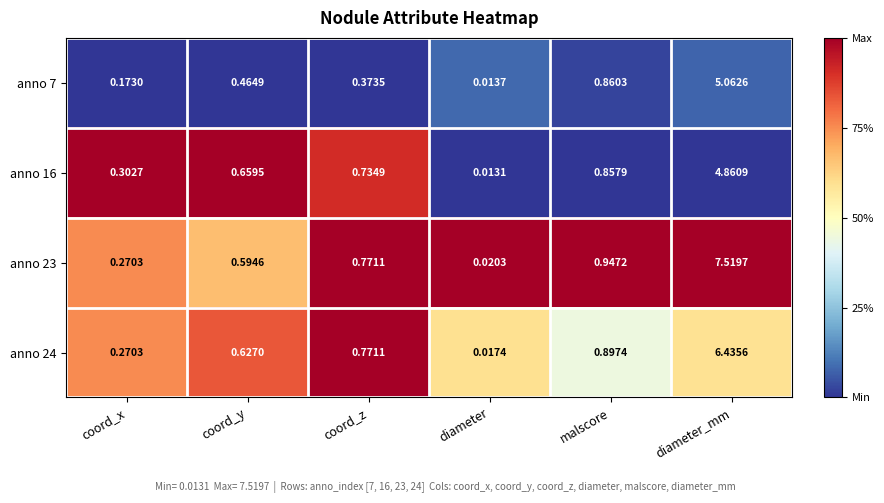

Rank the categories by anno 7 value from lowest to highest.

diameter, coord_x, coord_z, coord_y, malscore, diameter_mm